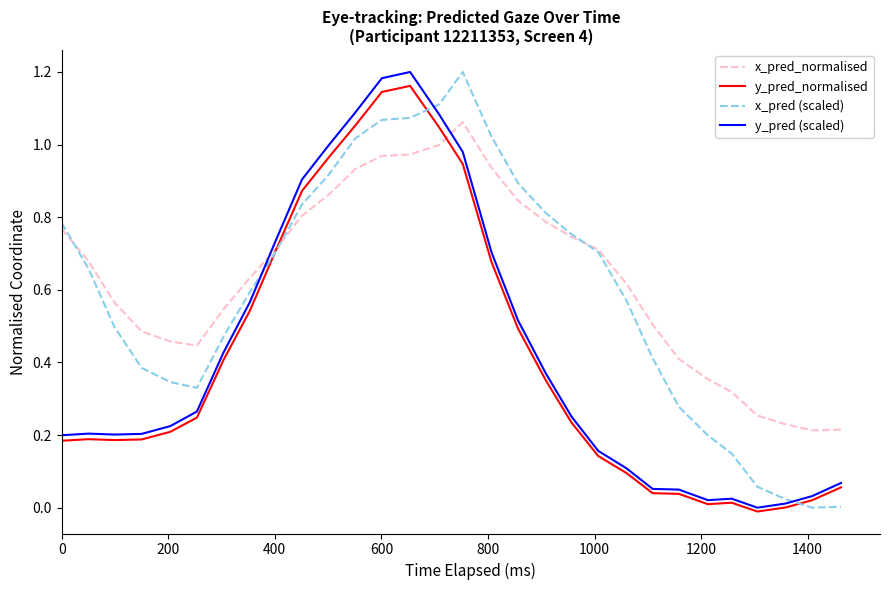

How many lines are shown in the chart?

4